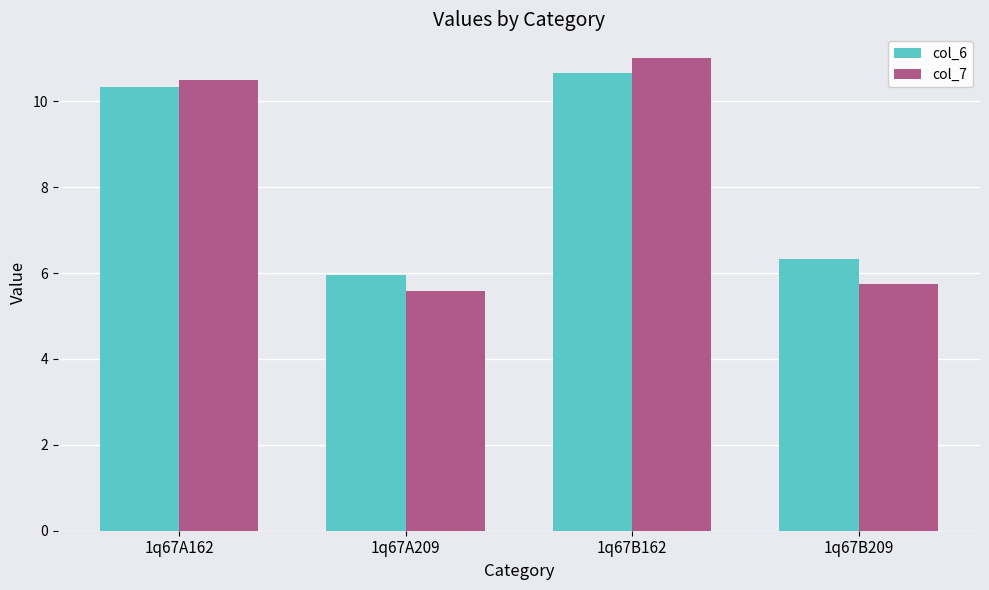

At which label does col_7 first exceed 10?

1q67A162